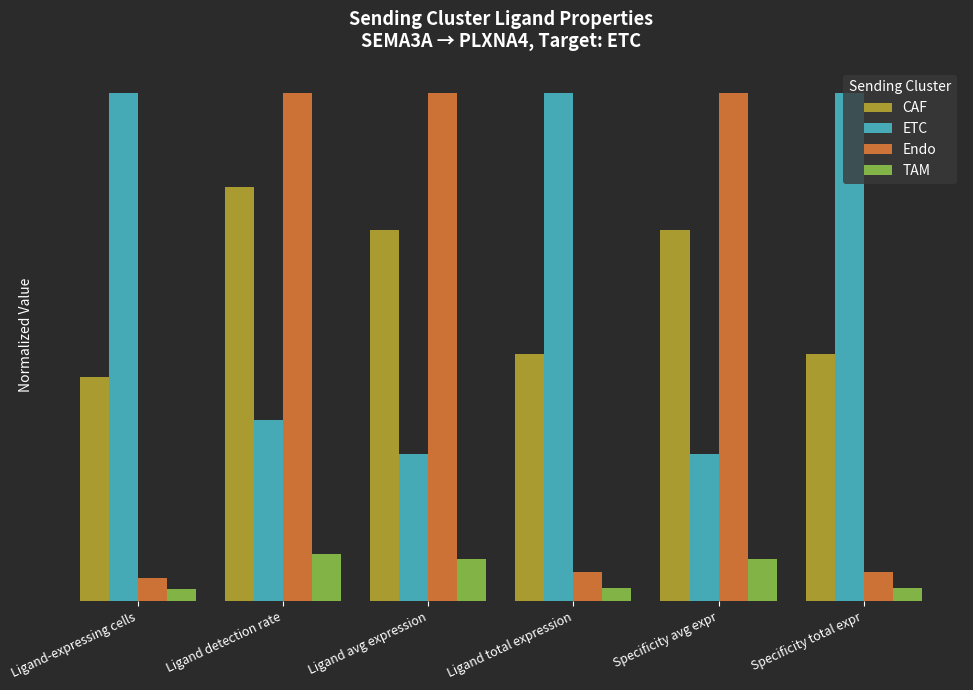

Which series changed the most between Specificity avg expr and Specificity total expr?

Endo